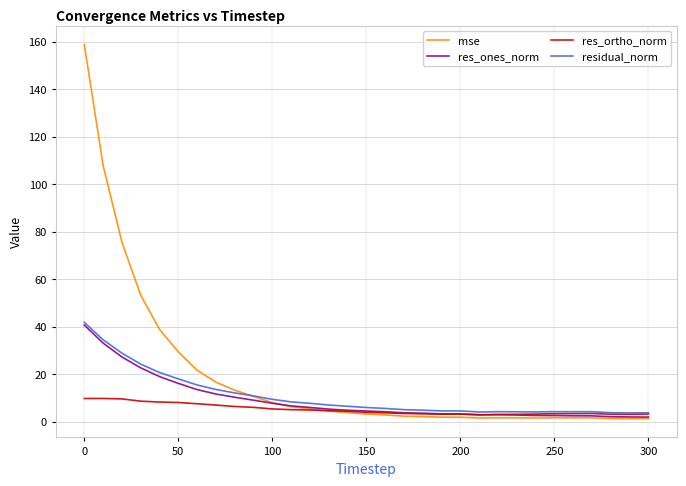

Which series has the largest total across all categories?

mse